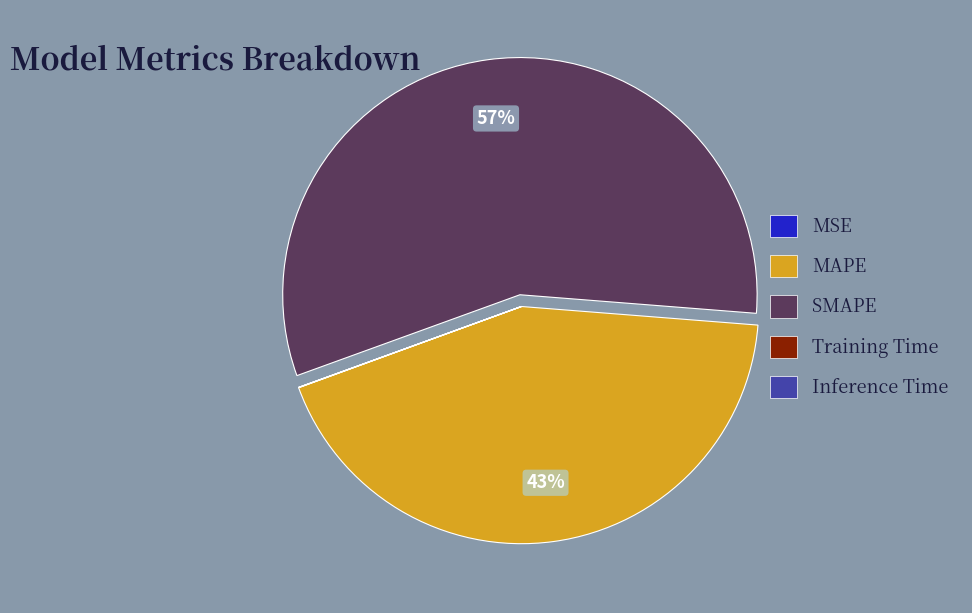

What percentage is the SMAPE slice, to the nearest percent?

57%